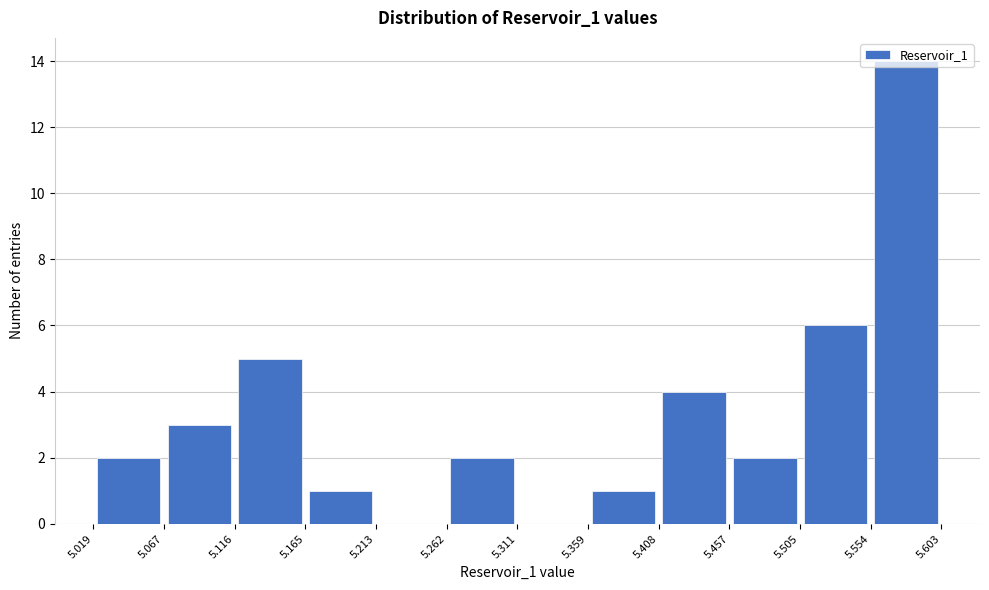

Reading left to right, list every bar in this chart as the range it spans on the x-axis followed by its height. The values are not printed on the chart, so give them approximately, as read against the axis.

5.019 to 5.067: 2
5.067 to 5.116: 3
5.116 to 5.165: 5
5.165 to 5.213: 1
5.213 to 5.262: 0
5.262 to 5.311: 2
5.311 to 5.359: 0
5.359 to 5.408: 1
5.408 to 5.457: 4
5.457 to 5.505: 2
5.505 to 5.554: 6
5.554 to 5.603: 14